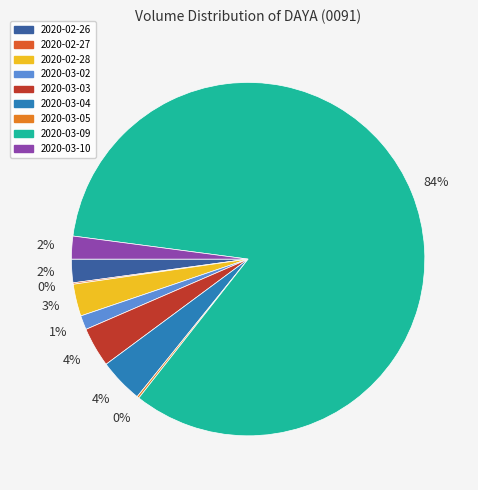

Is there a majority slice in this chart?

Yes